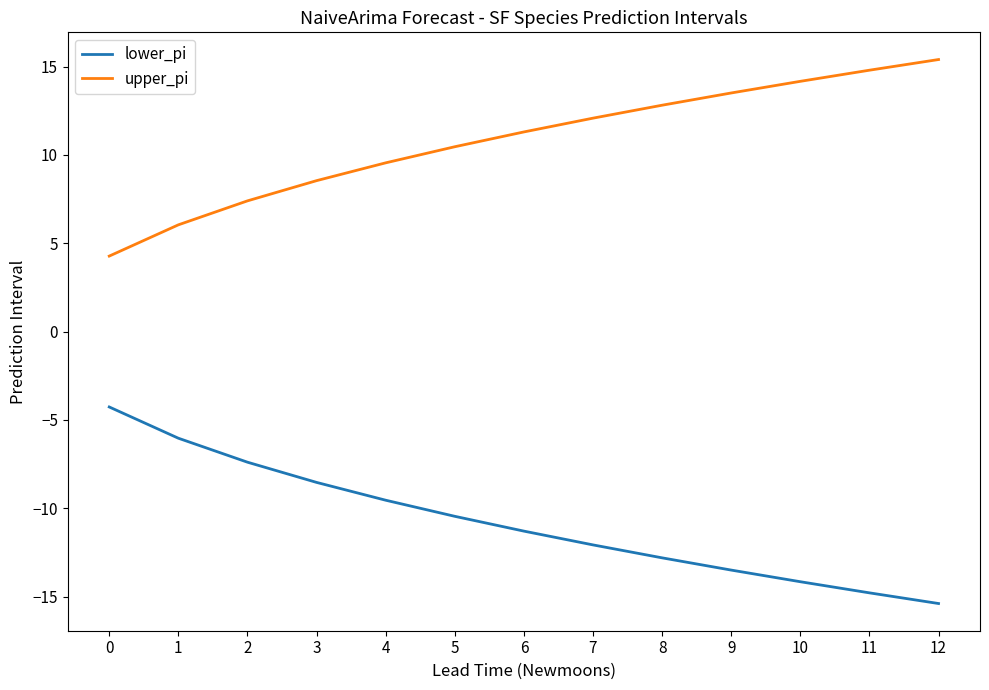

The value of lower_pi at 2 is -7.4. True or false?

True